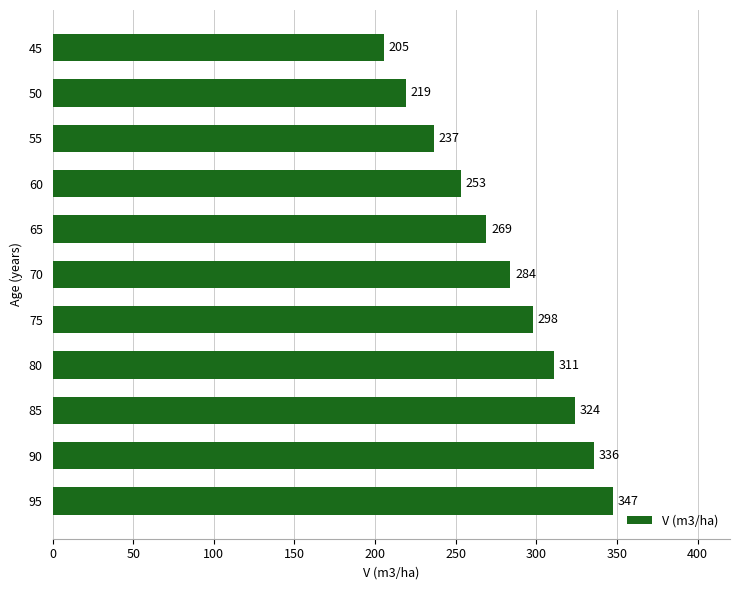

What is the difference between the second highest and minimum values?

130.5